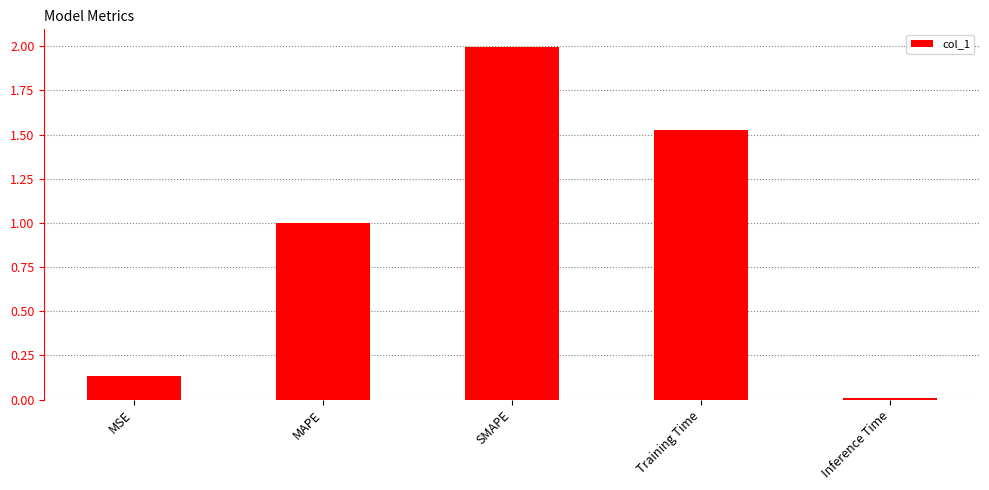

True or false: the data shows 1.0 at MAPE.

True